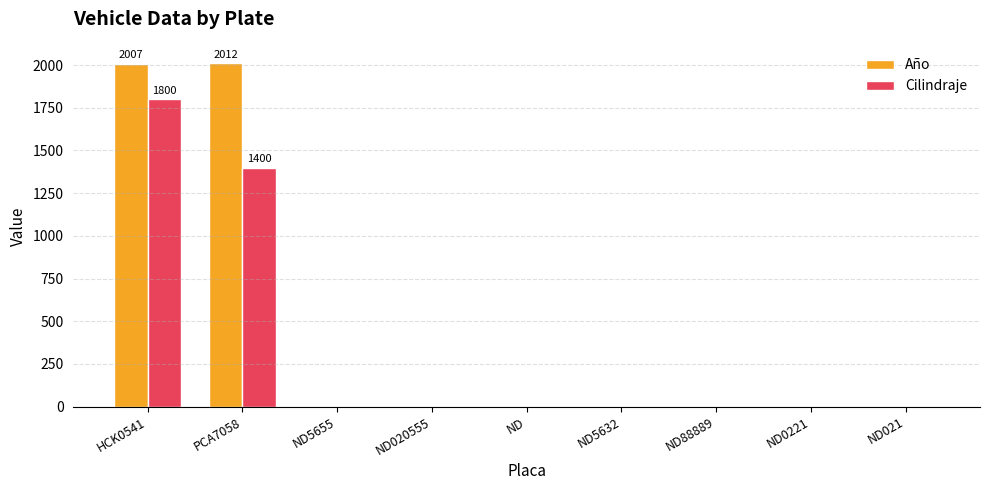

What is the sum of all Año values?

4019